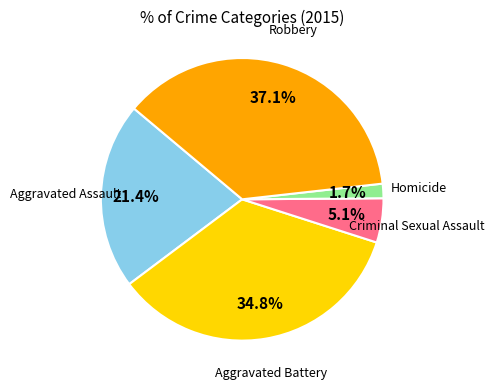

Is there any slice that represents more than half of the pie?

No